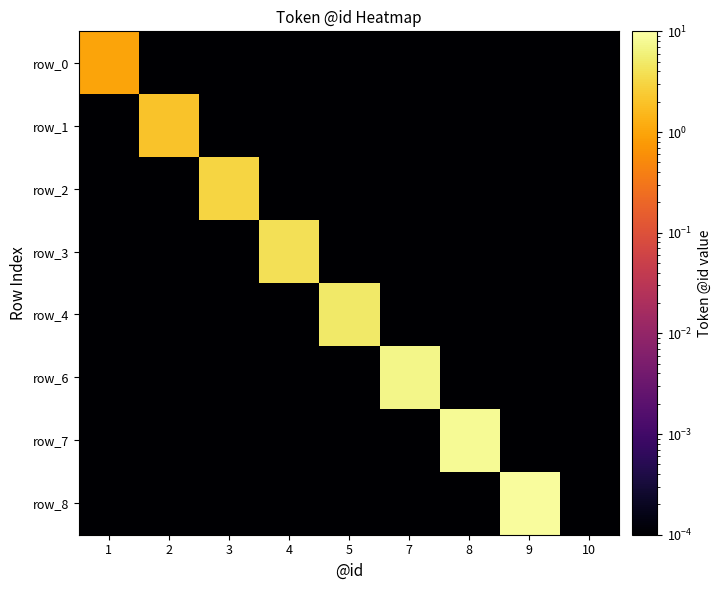

Count the number of categories in the chart.

9